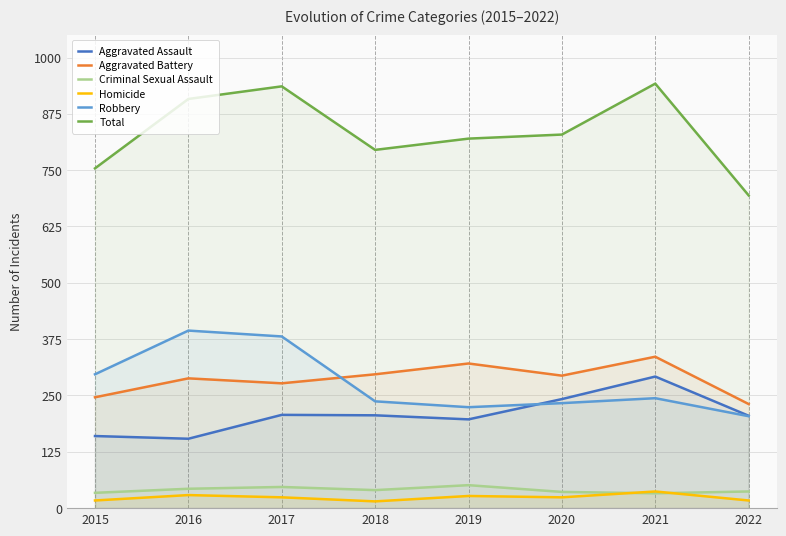

Which has a higher value, 2017 or 2022?

2017